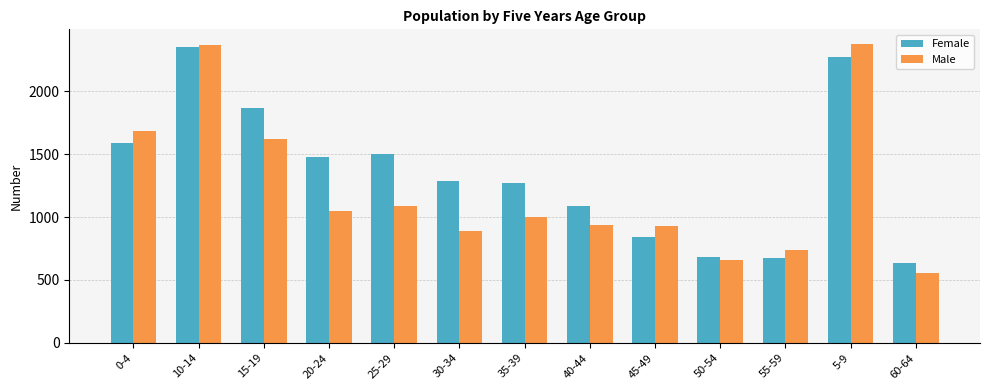

List the series in order of their overall mean, lowest first.

Male, Female